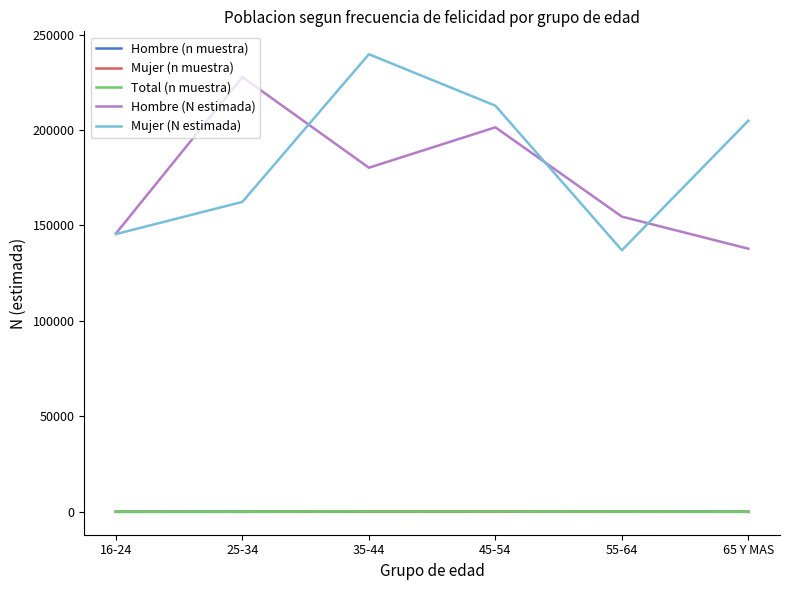

True or false: Hombre (n muestra) and Mujer (N estimada) intersect in this chart.

False